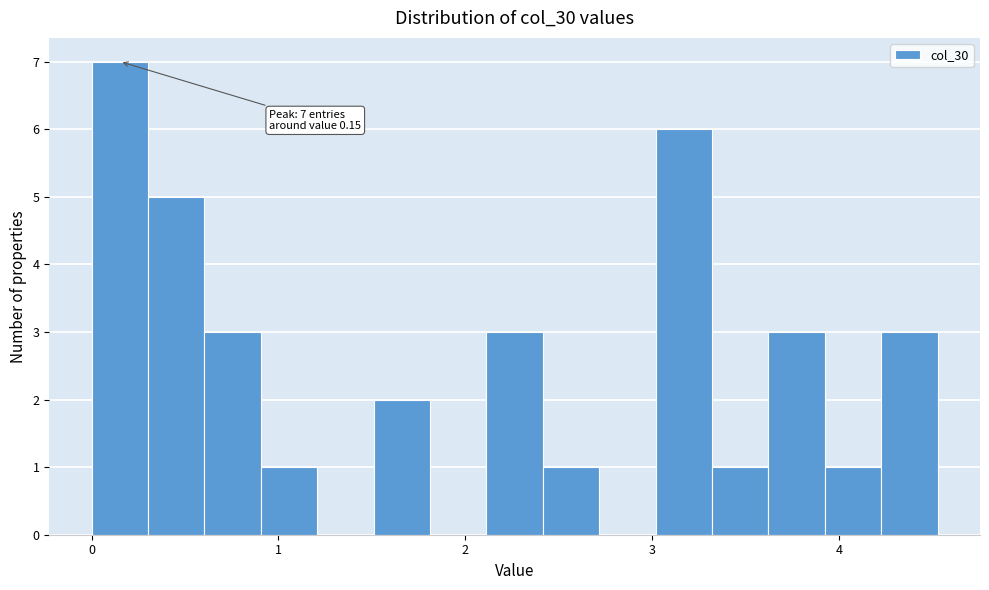

Around what value on the x-axis is the tallest bar? Give the approximate position of its centre, as read against the axis.

0.2